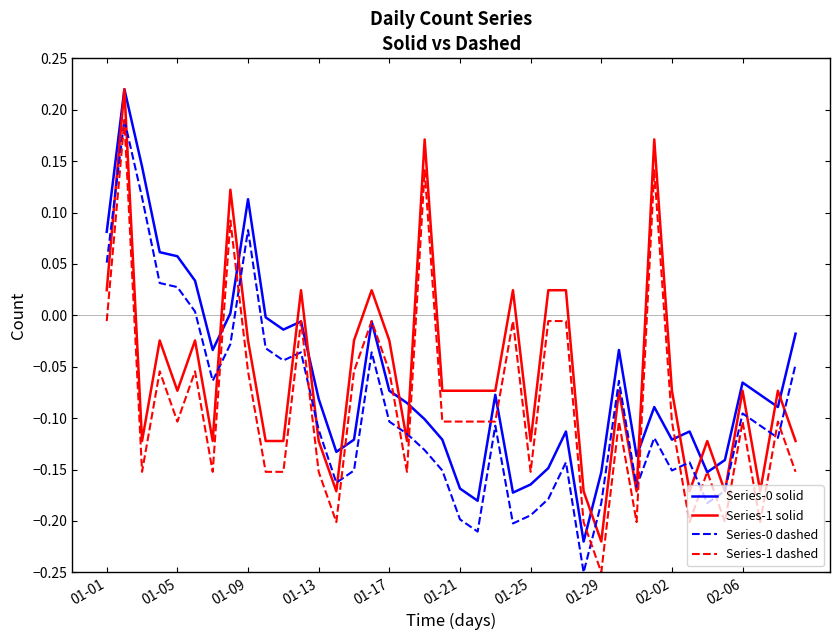

How many negative values does the Series-1 dashed series have?

36